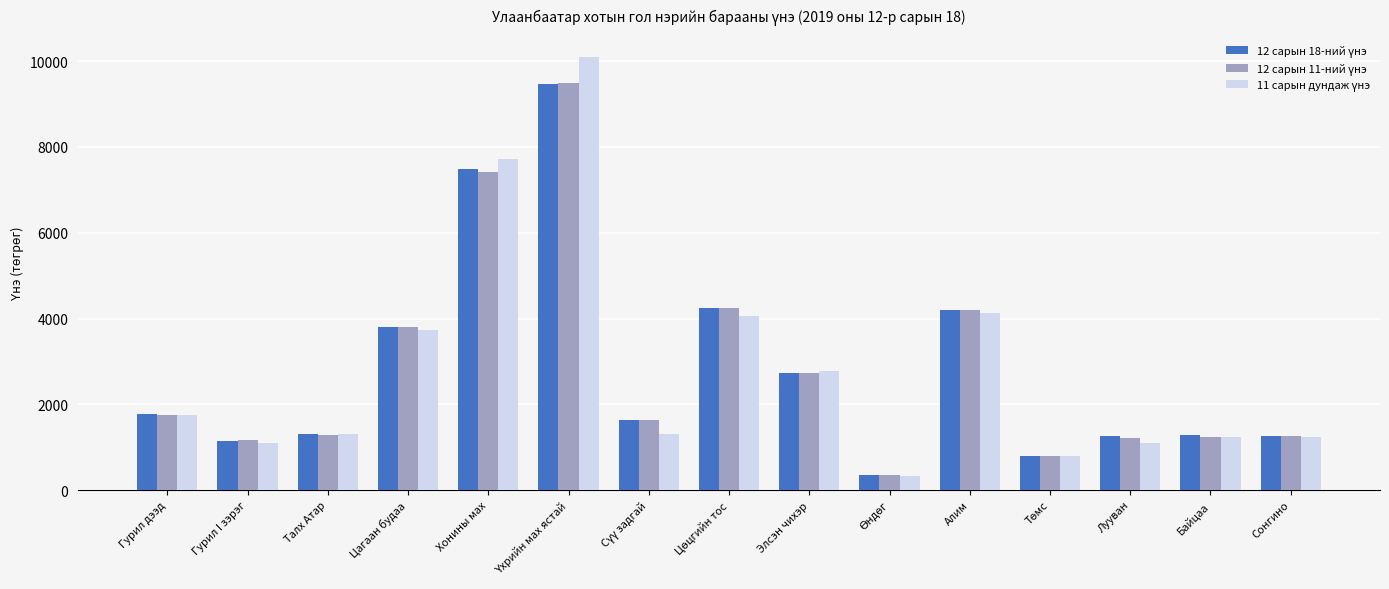

What is the smallest value displayed?

333.0